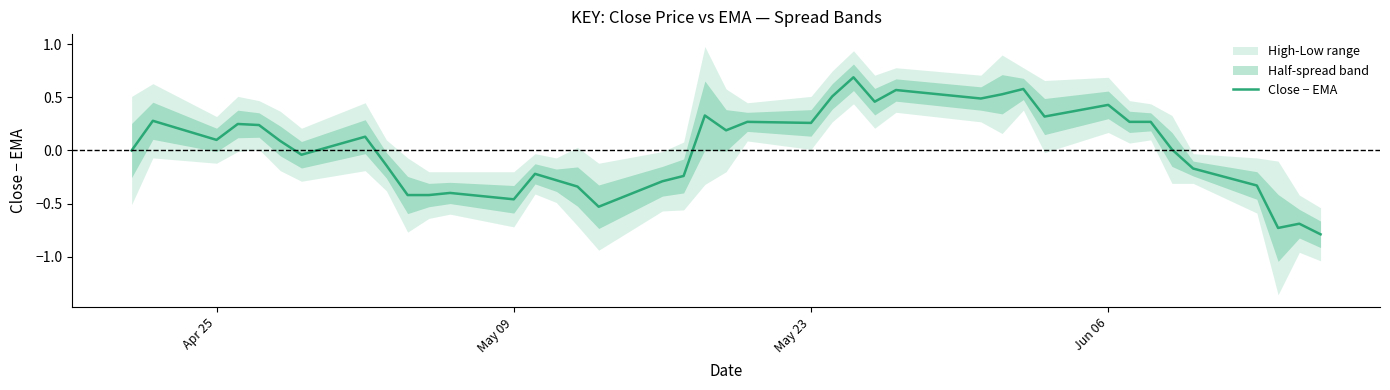

What is the value of the 40th point from the left?

-0.8